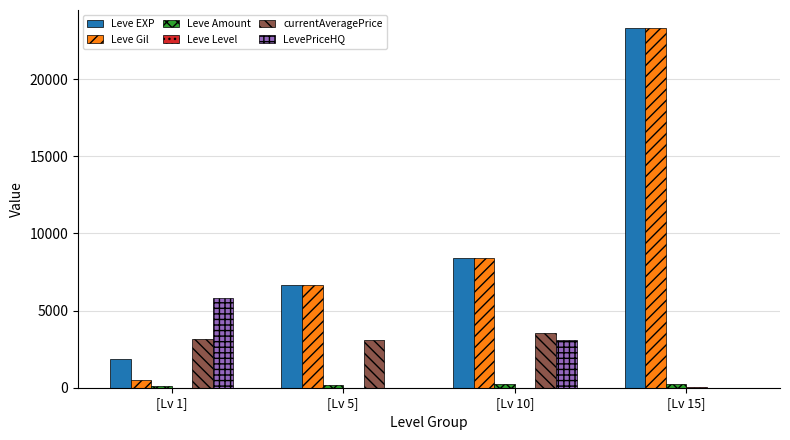

Is it true that Leve Gil equals 531.7 at [Lv 1]?

True